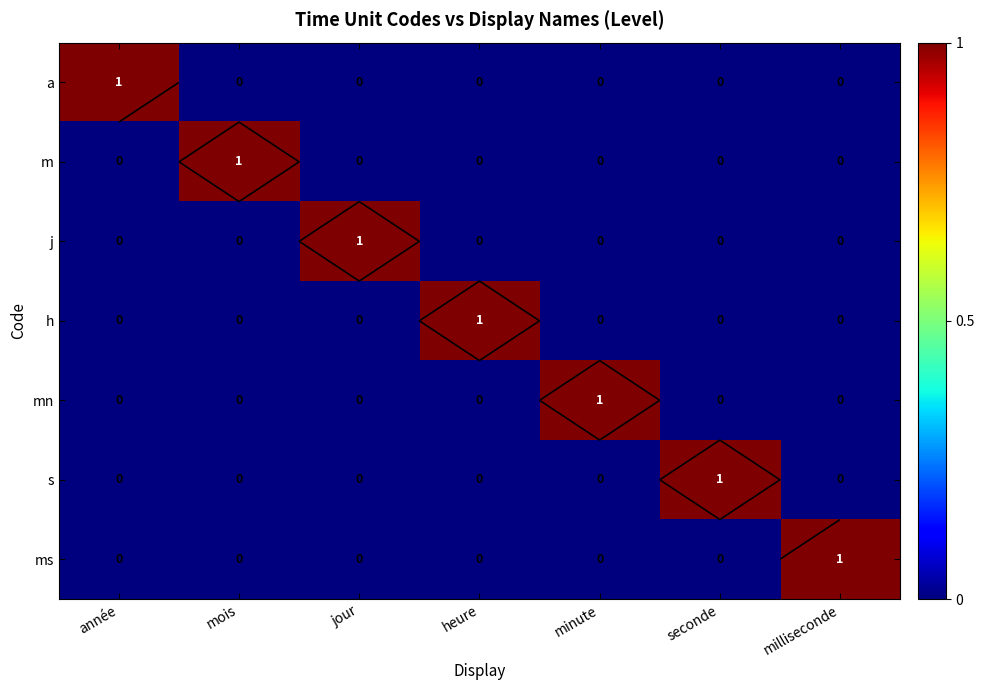

Which category has the lowest value in the a series?

mois